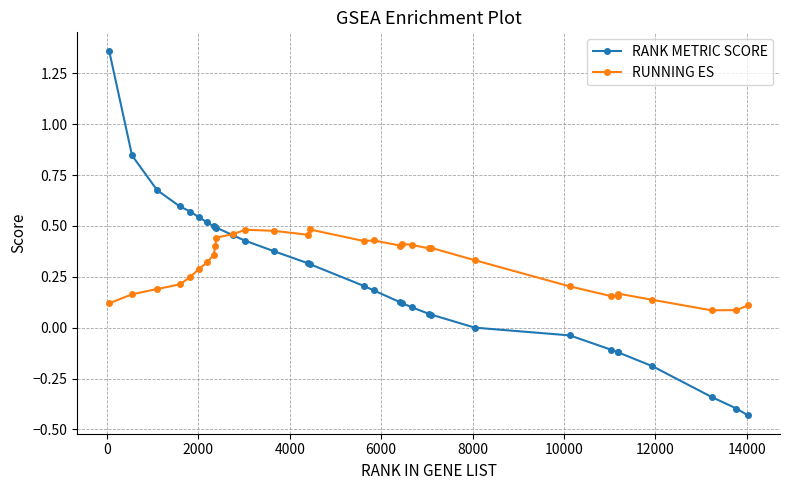

How many data points does each series have?

31